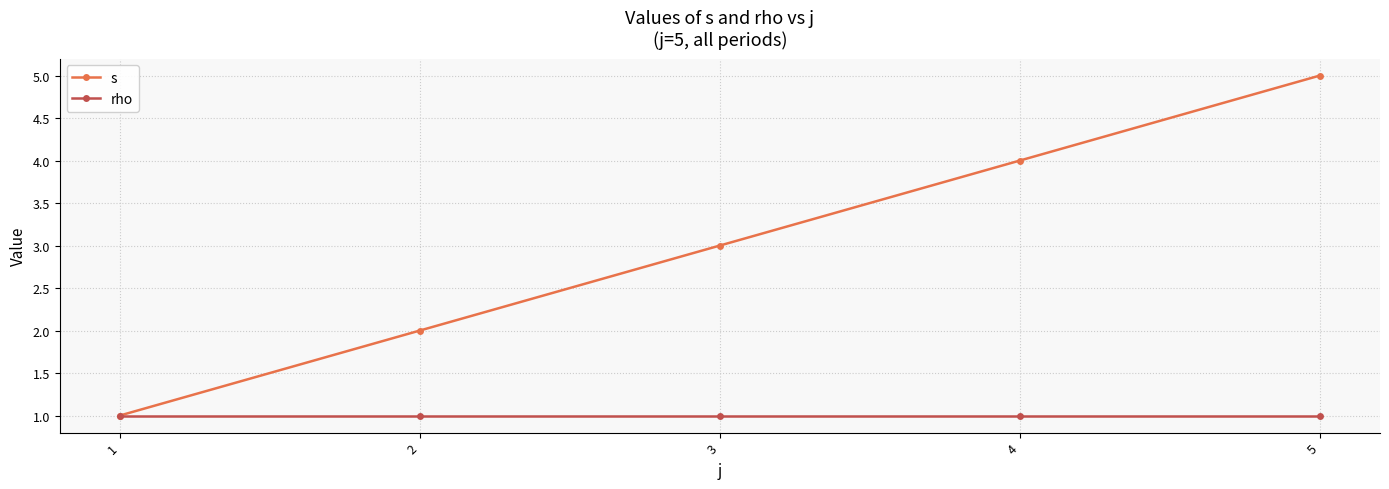

Rank the series by their maximum value, from highest to lowest.

s, rho